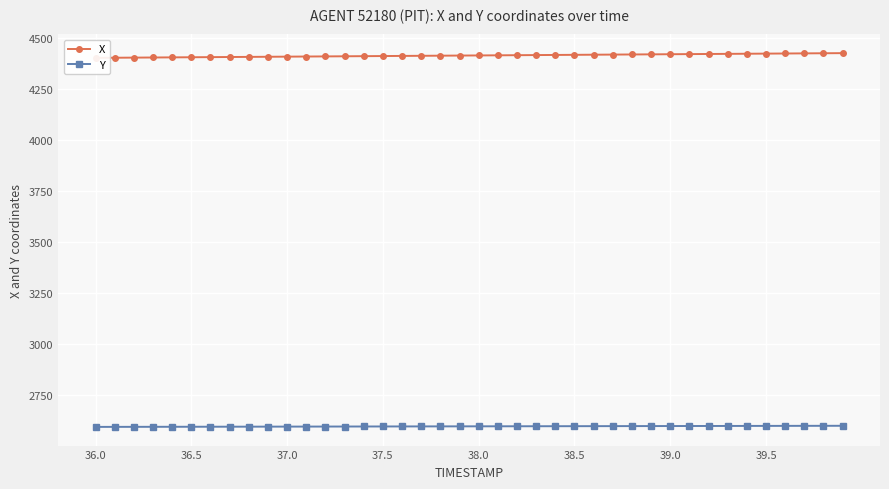

What is the sum of all X values?

176509.3